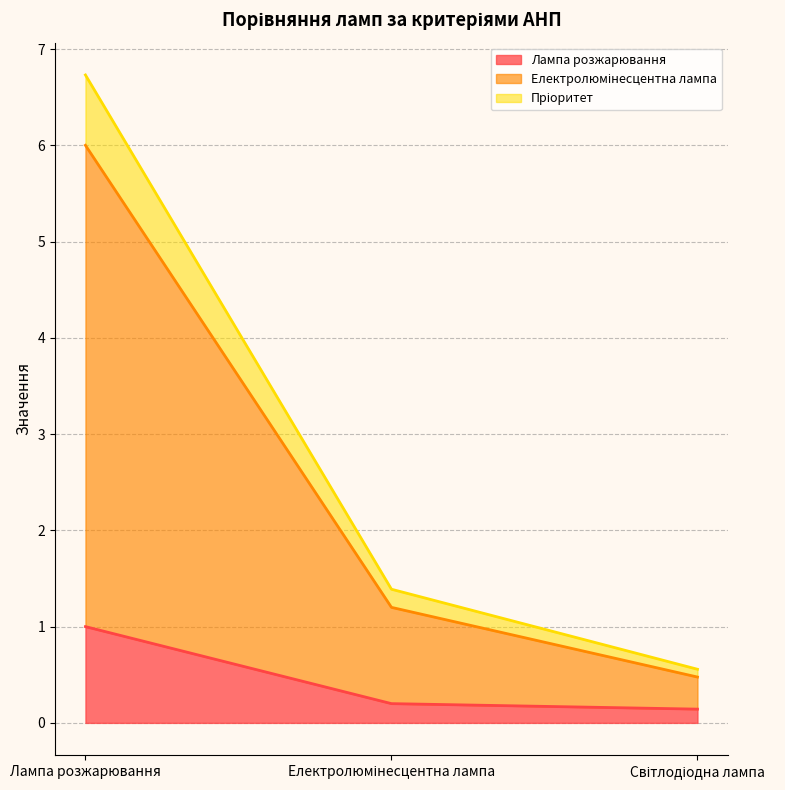

How many data points in Електролюмінесцентна лампа are less than 1?

1